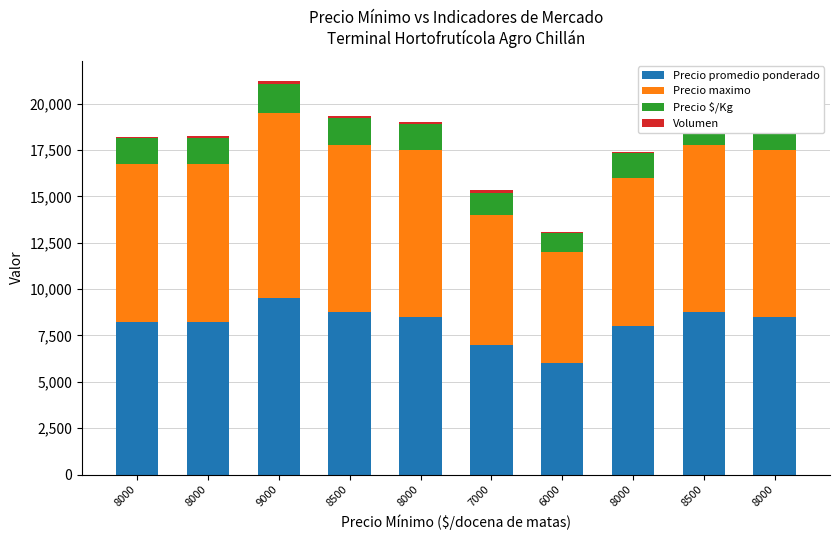

What is the label of the 8th bar from the right?

9000